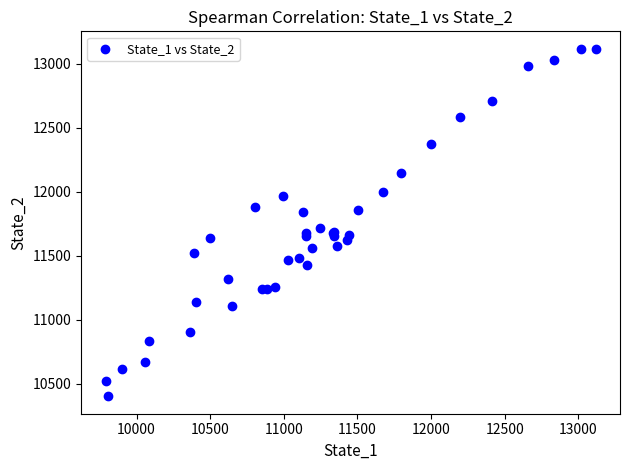

What Y value in the scatter plot is closest to 11759?

11718.2